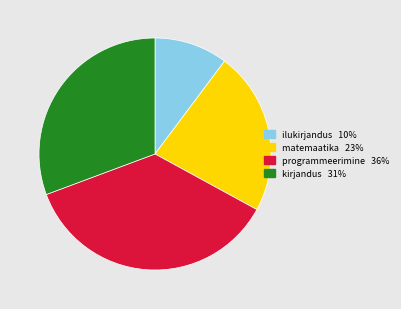

Rank the categories by value from lowest to highest.

ilukirjandus, matemaatika, kirjandus, programmeerimine